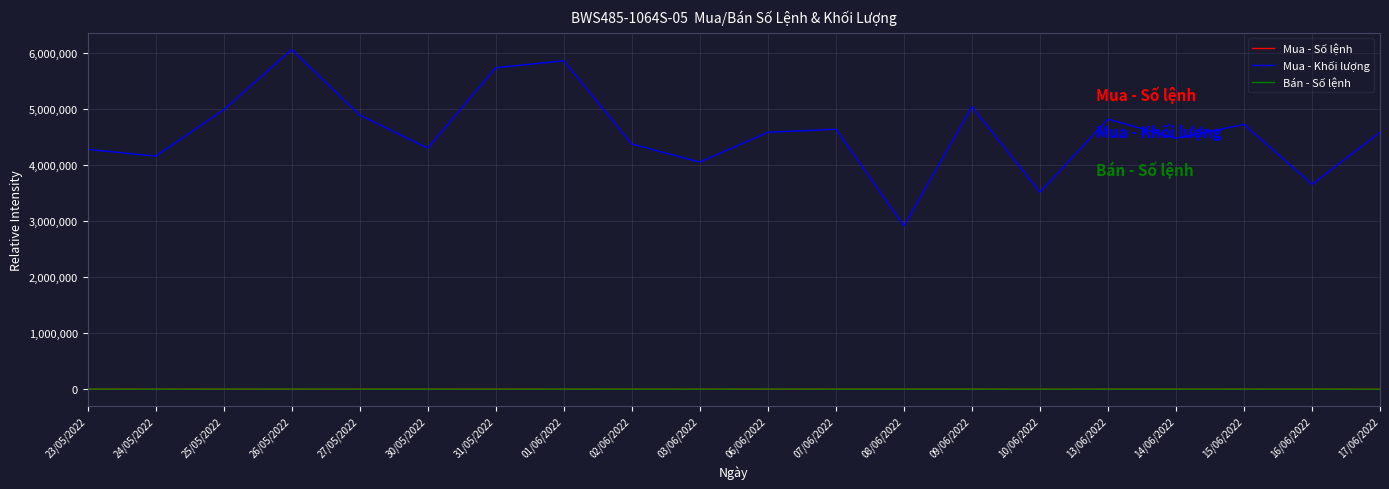

True or false: Mua - Số lệnh and Mua - Khối lượng intersect in this chart.

False